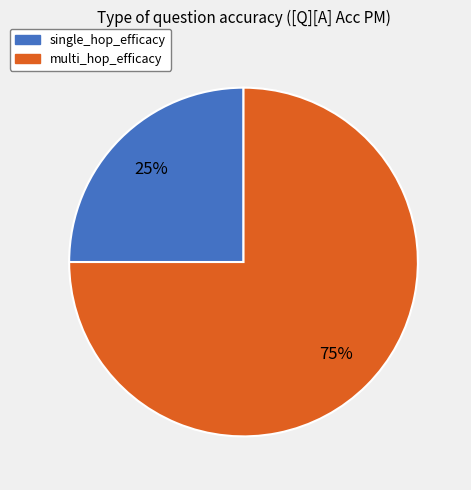

Does single_hop_efficacy account for over 50% of the chart?

No